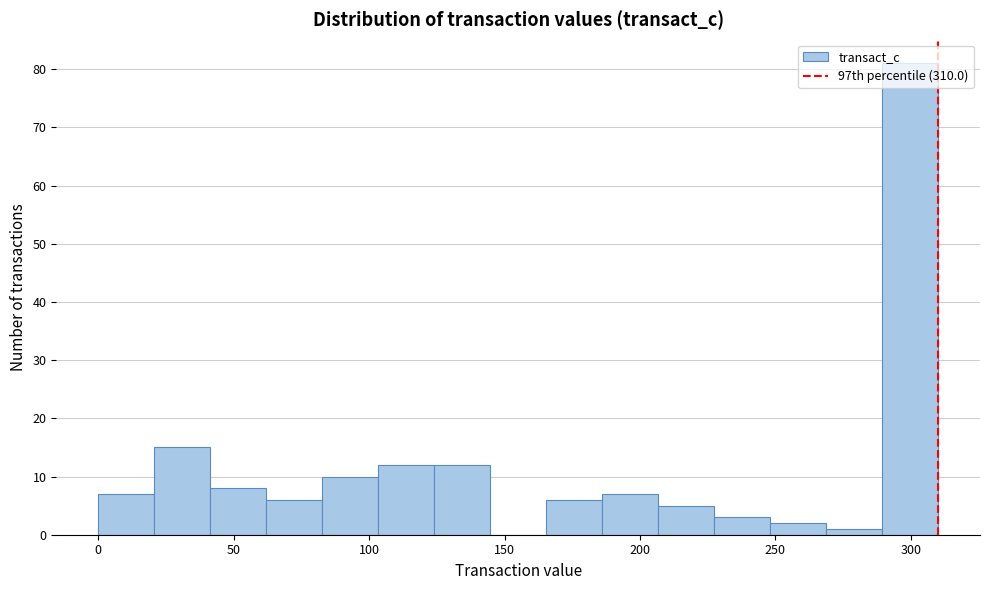

Over which range of the x-axis is the bar tallest?

290 to 310